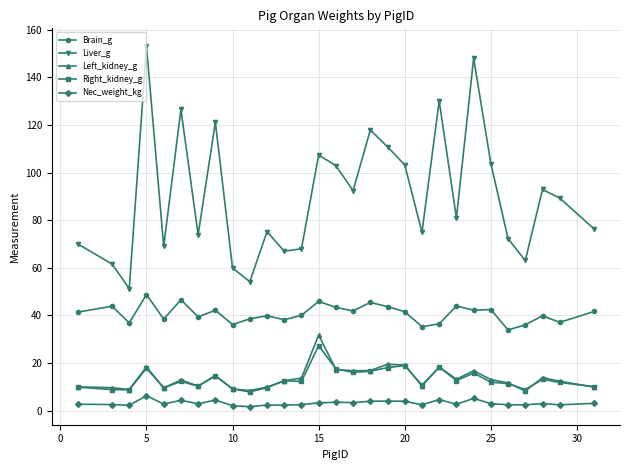

What is the sum of all Liver_g values?

2616.9